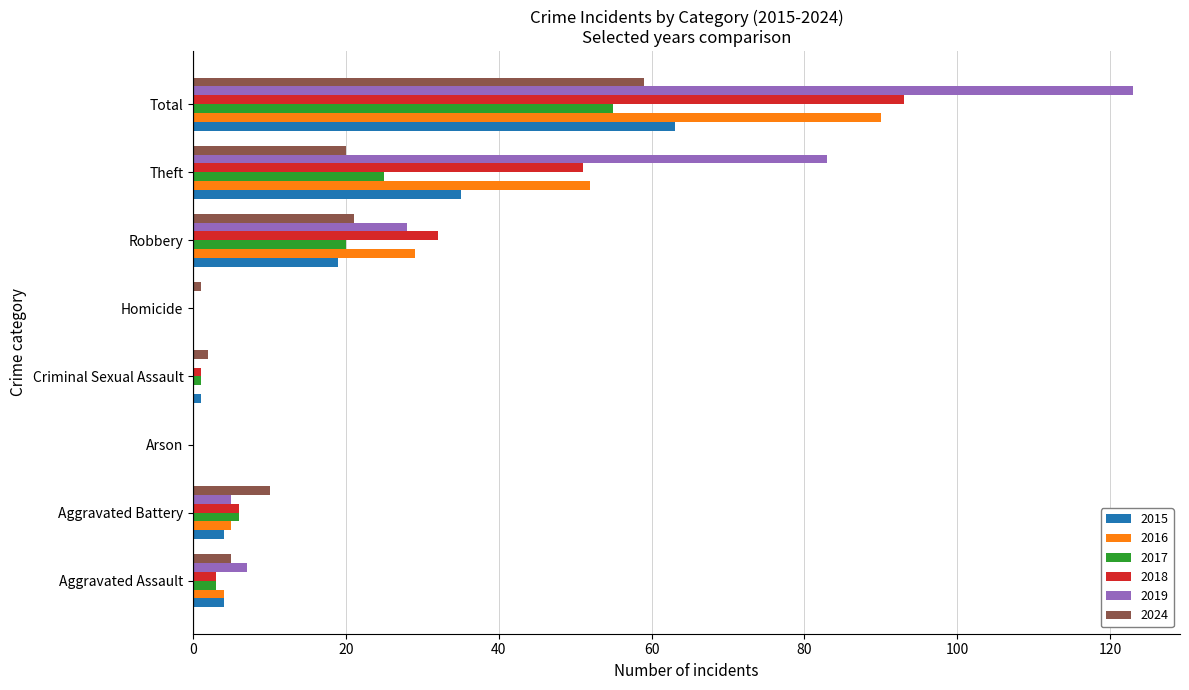

What is the sum of all 2017 values?

110